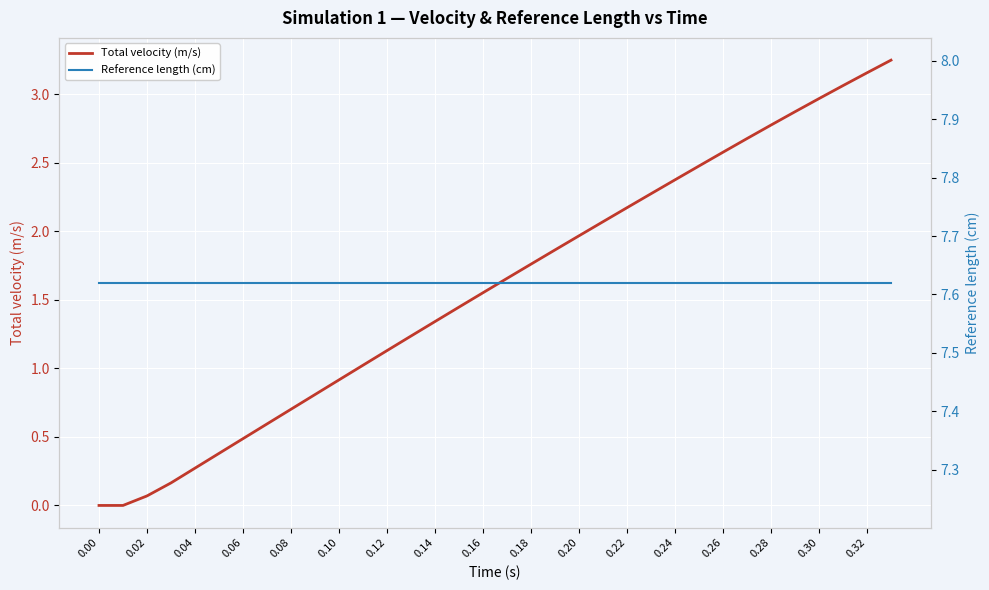

True or false: Total velocity (m/s) has a value of 2.2 at 0.22.

True